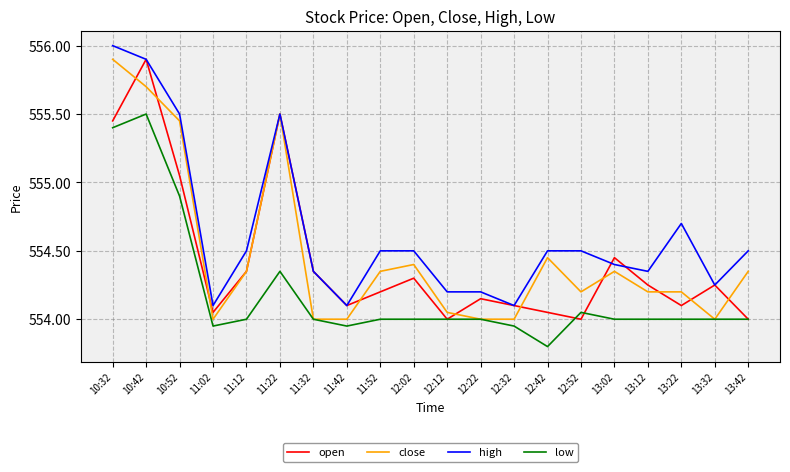

At how many categories does at least one series exceed 555?

4